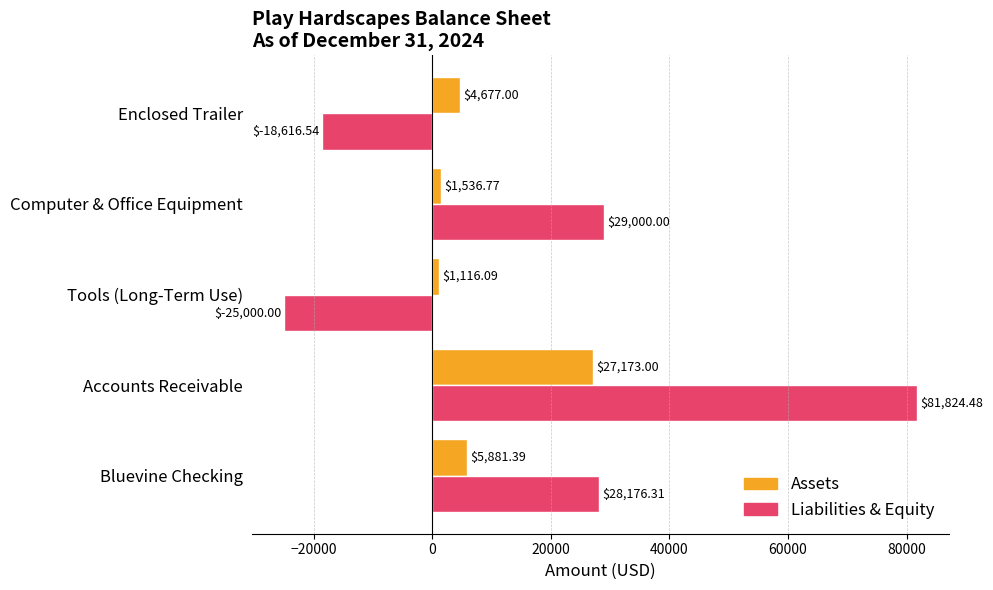

What is the difference between the maximum and minimum values in the Assets series?

26056.9